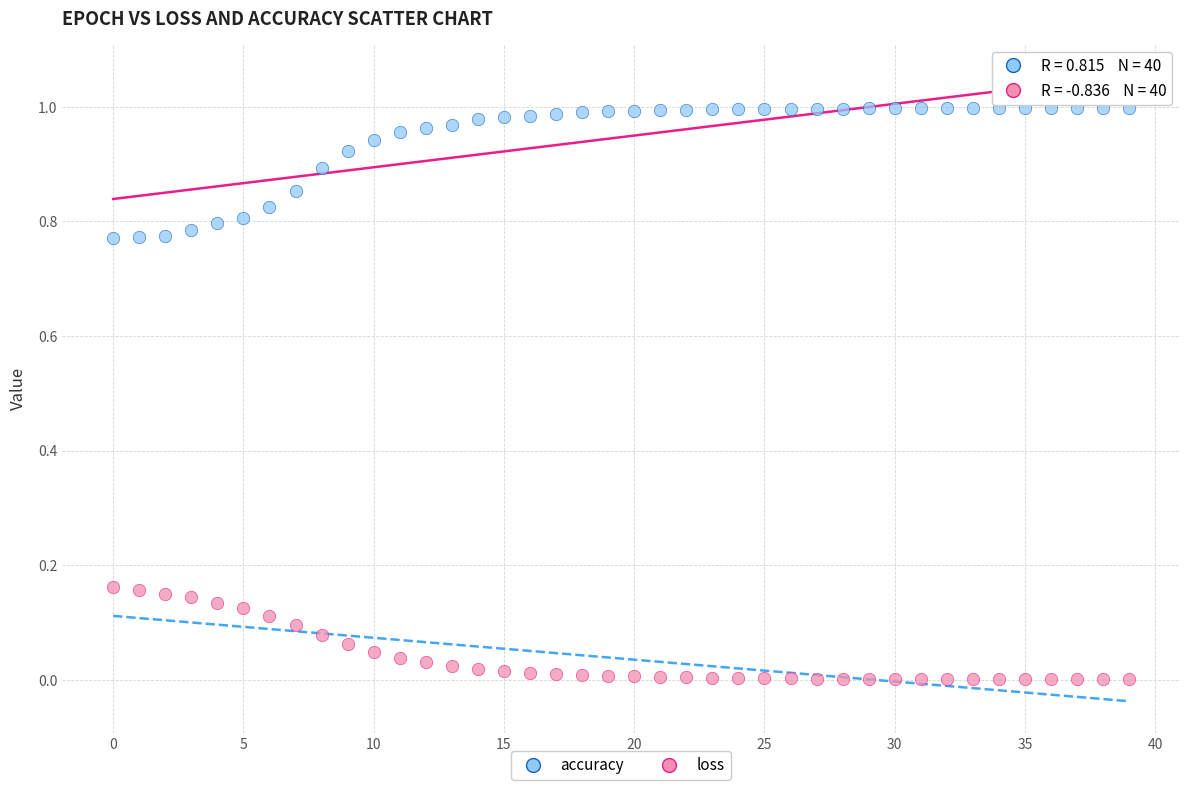

Which series contains the highest Y value?

accuracy